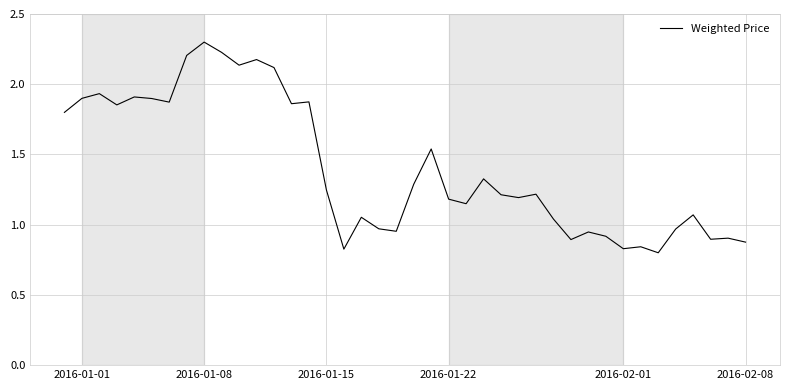

What is the maximum value shown in the chart?

2.3